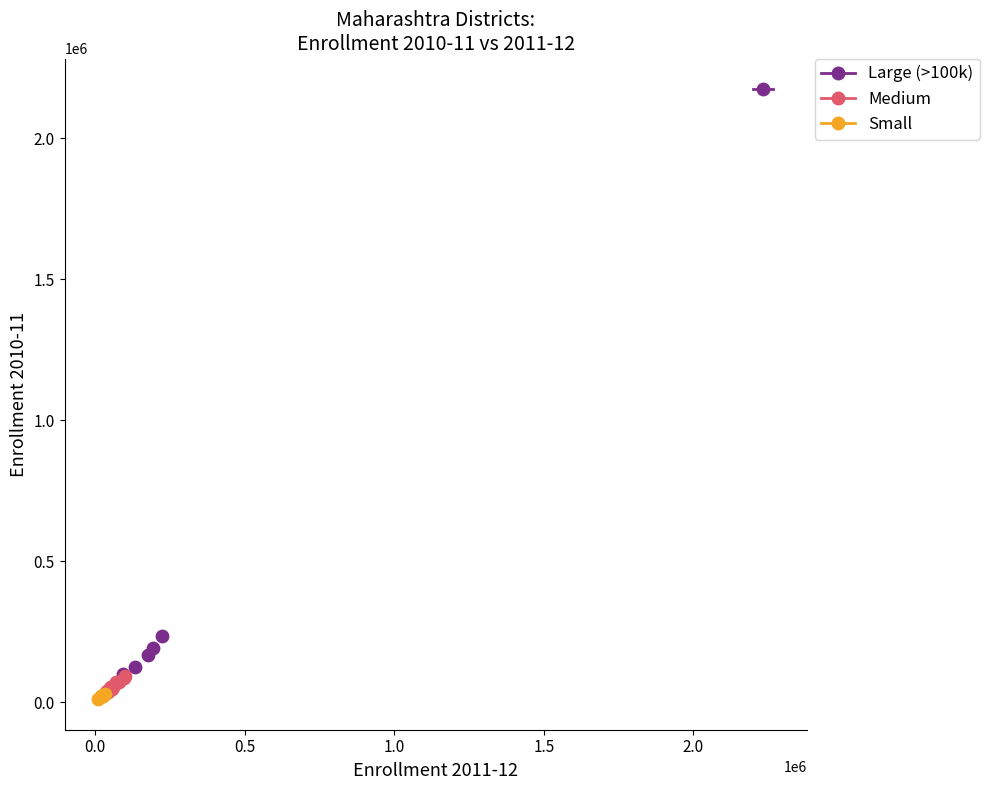

Which series reaches the maximum Y coordinate?

Large (>100k)